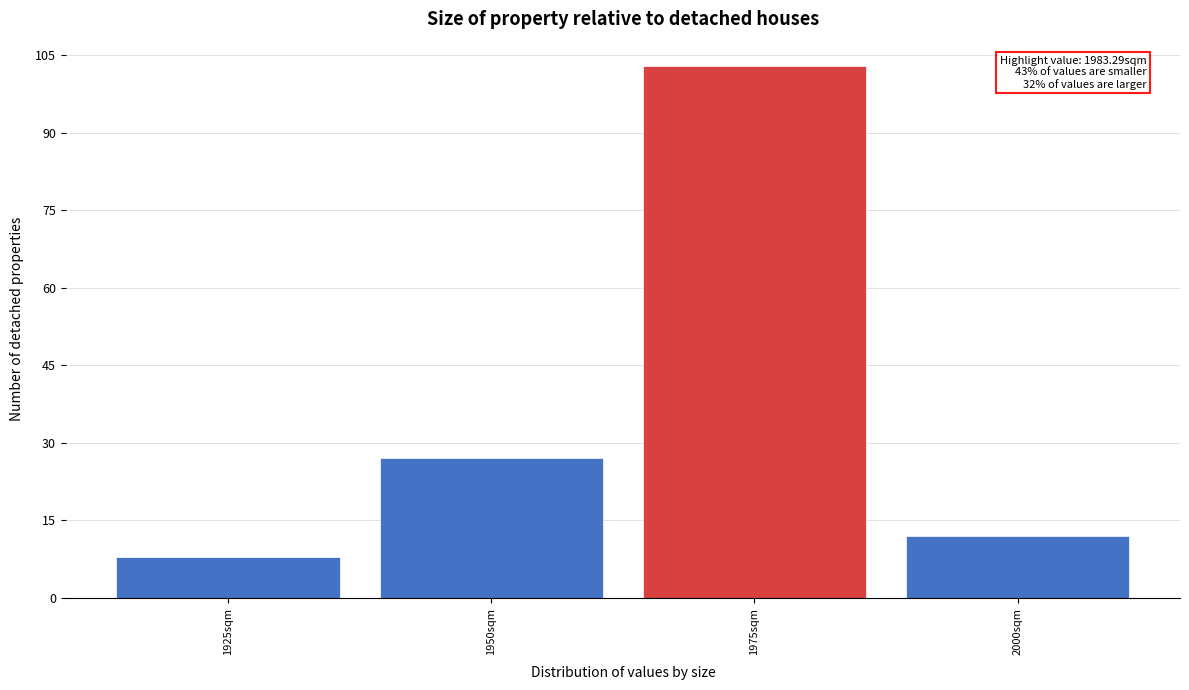

Reading left to right, list all the values displayed in this chart.

1925sqm=8	1950sqm=27	1975sqm=103	2000sqm=12